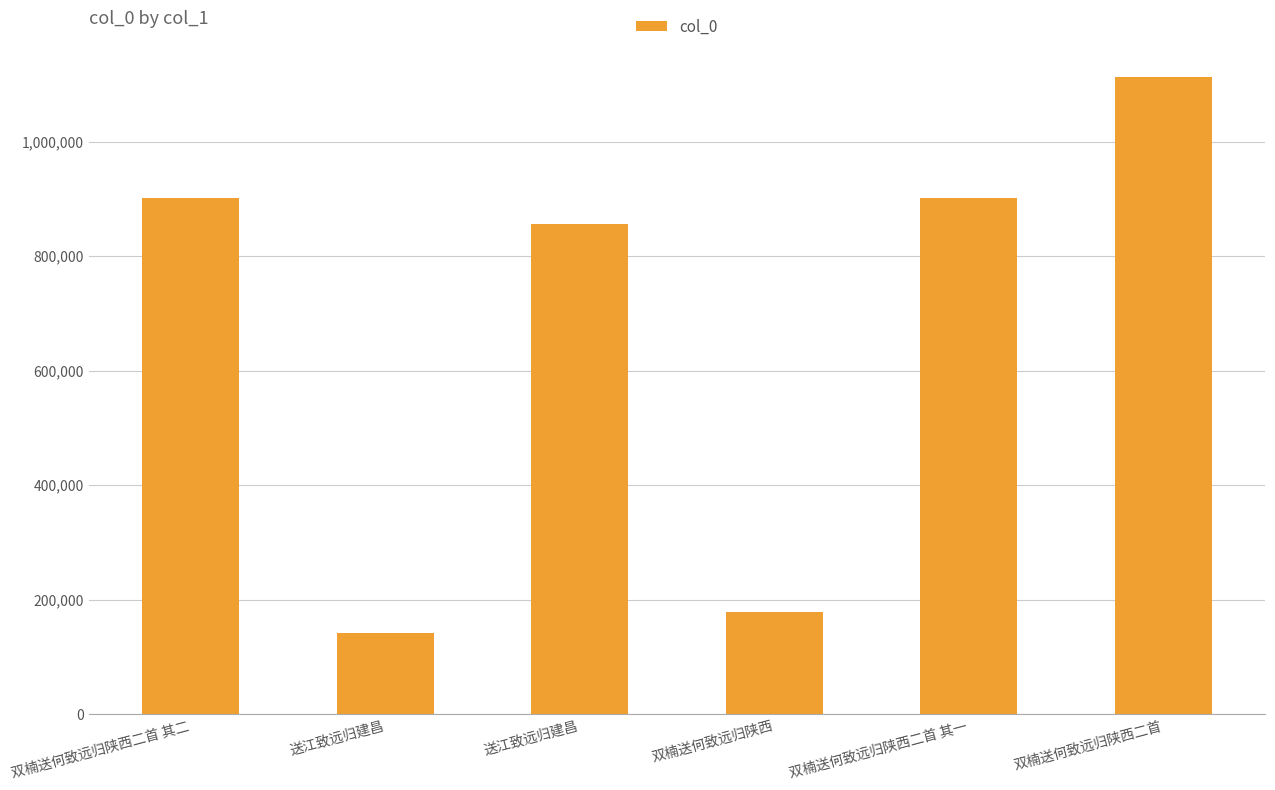

List the labels in order of value, smallest first.

送江致远归建昌, 双楠送何致远归陕西, 送江致远归建昌, 双楠送何致远归陕西二首 其二, 双楠送何致远归陕西二首 其一, 双楠送何致远归陕西二首